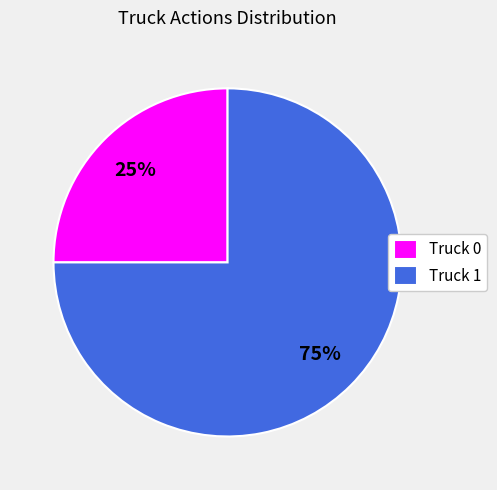

True or false: Truck 1 accounts for 75% of the total.

True